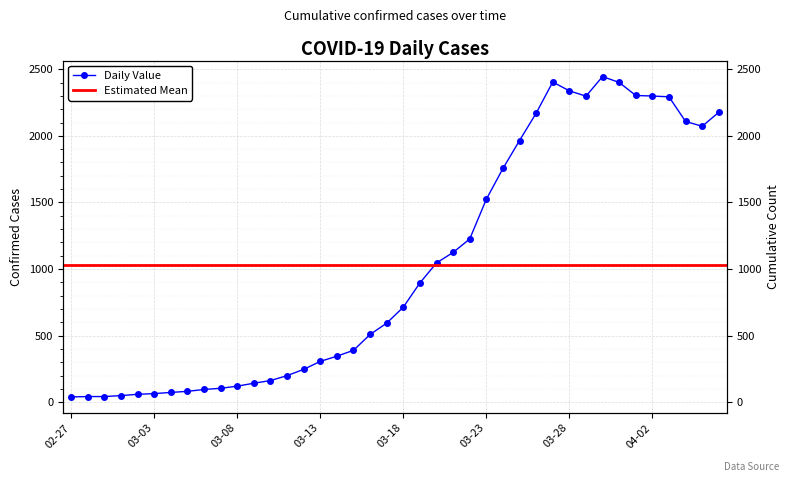

At which category does the chart reach its peak across all series?

2020-03-30